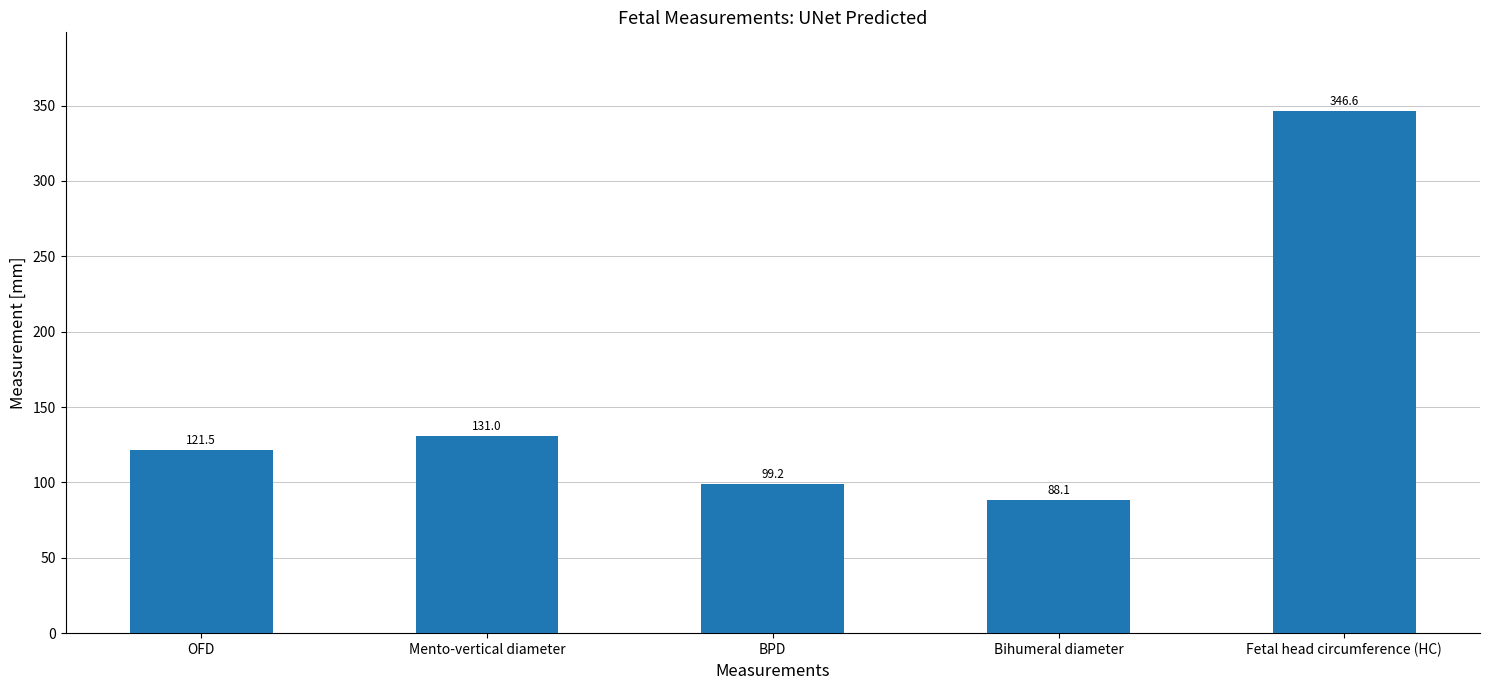

Which label corresponds to the smallest value in the chart?

Bihumeral diameter